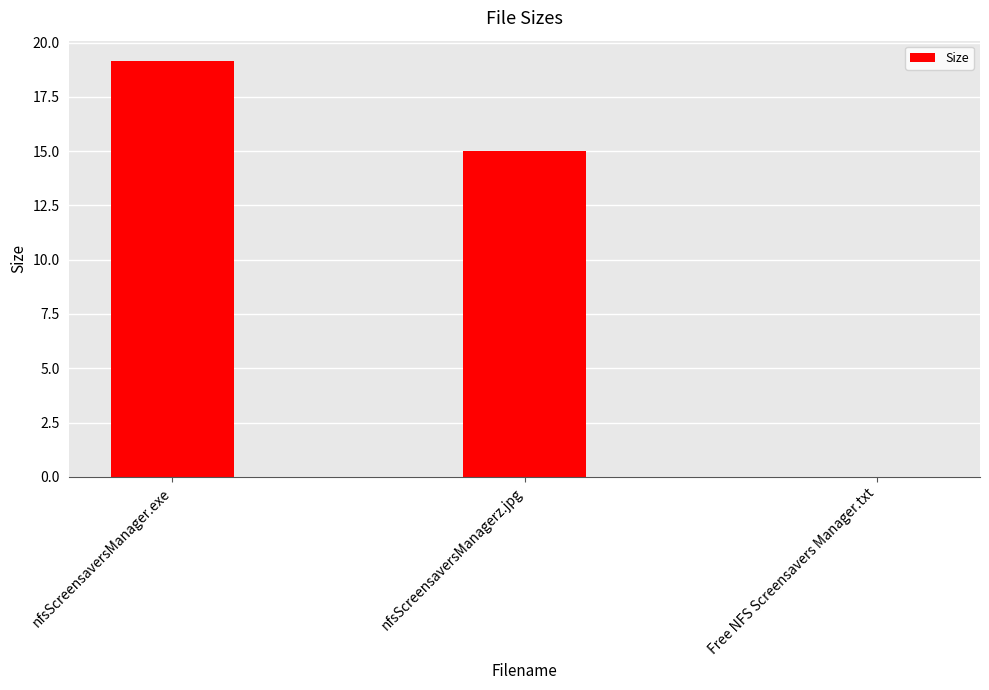

Reading left to right, what are all the values shown in this chart?

19.1	15.0	0.0